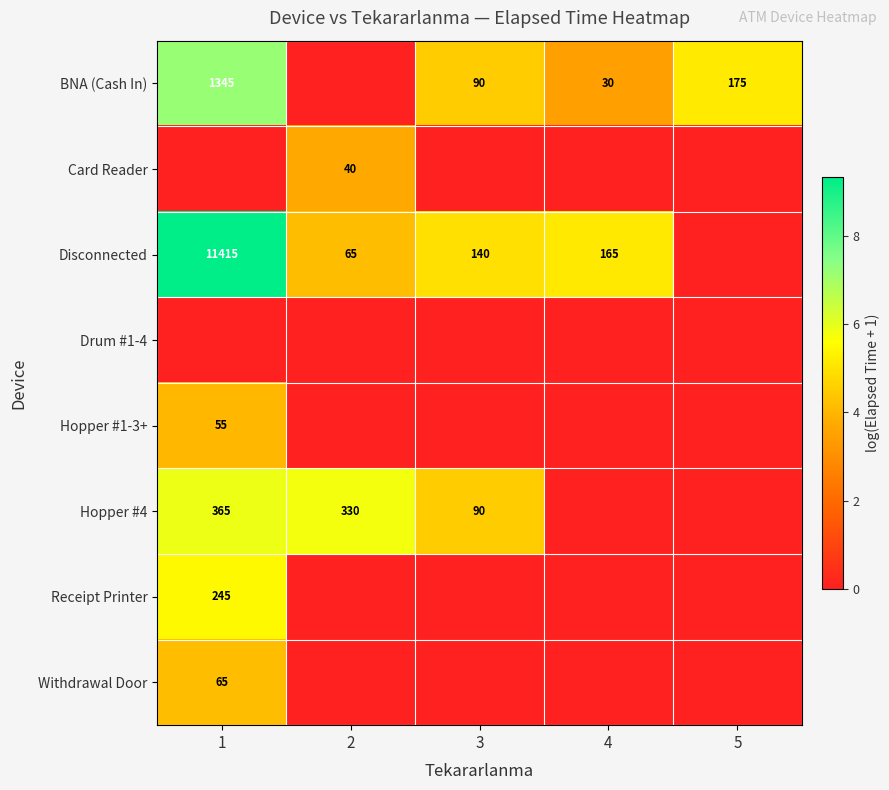

True or false: Disconnected has a value of 65 at 2.

True